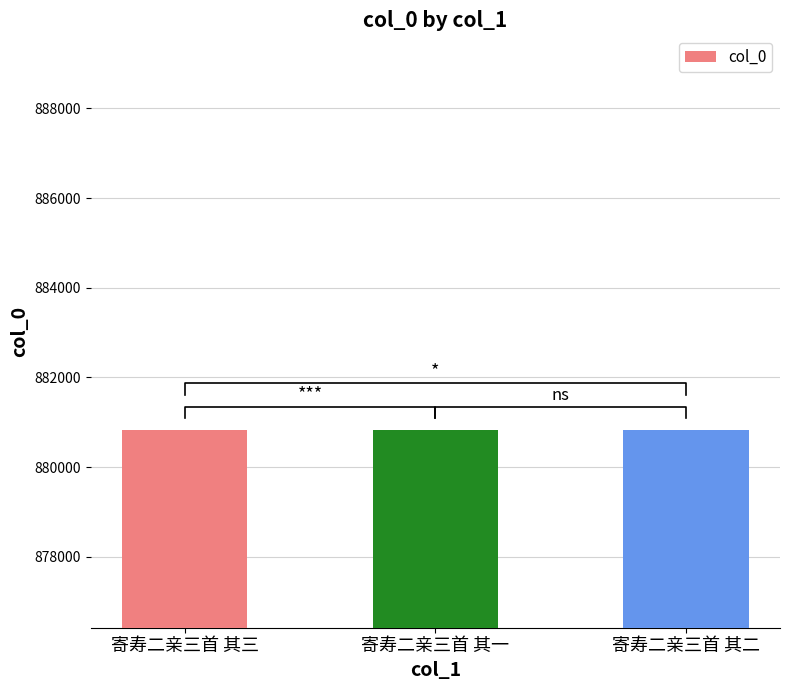

Reading left to right, list all the values displayed in this chart.

寄寿二亲三首 其三=880822	寄寿二亲三首 其一=880820	寄寿二亲三首 其二=880821